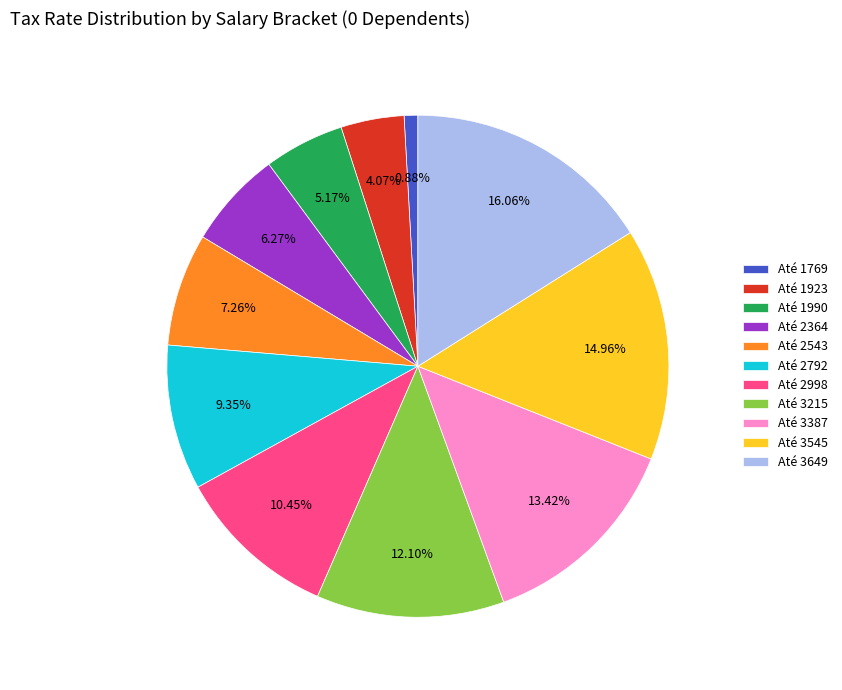

Is there any slice that represents more than half of the pie?

No